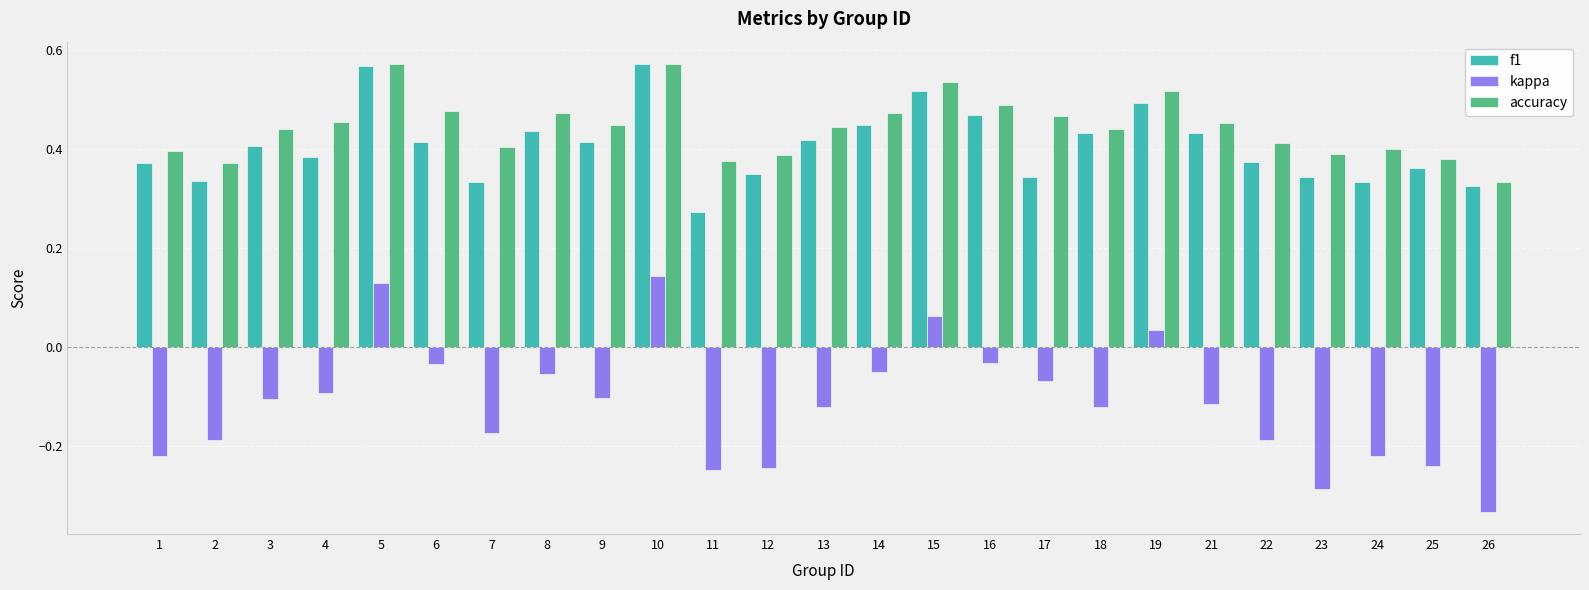

At 6, list the series in order from largest to smallest.

accuracy, f1, kappa